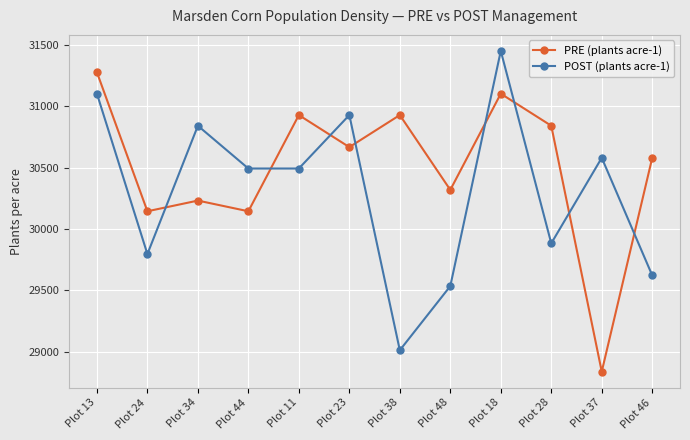

Rank the series by their average value, from lowest to highest.

POST (plants acre-1), PRE (plants acre-1)